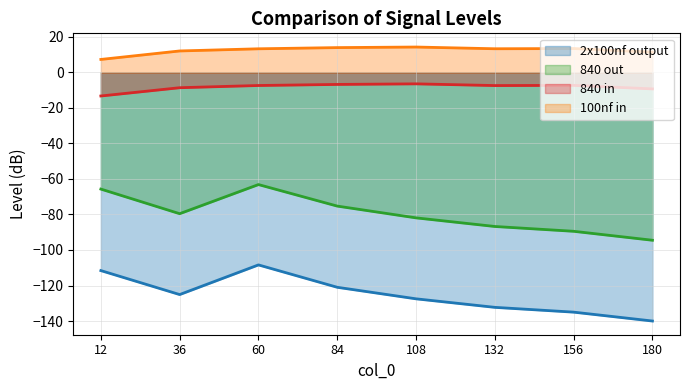

What is the spread (max minus min) of values at 108?

141.8